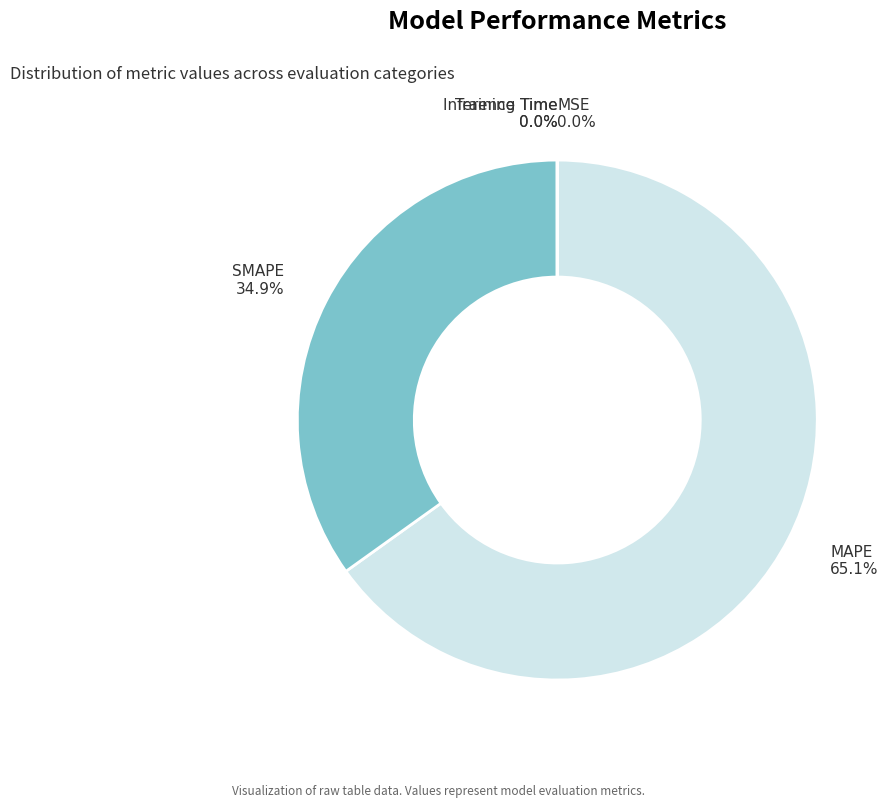

Do MAPE and SMAPE together represent more than half of the pie?

Yes